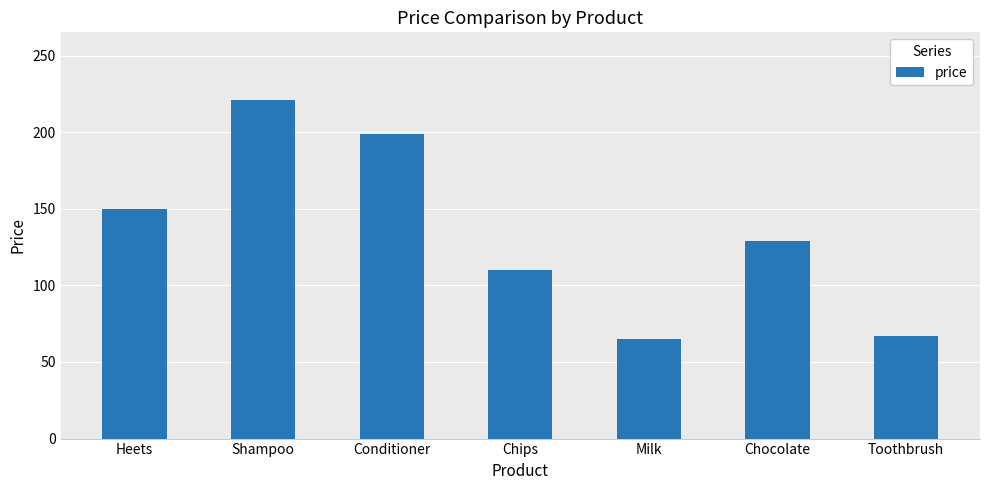

What is the greatest value displayed?

221